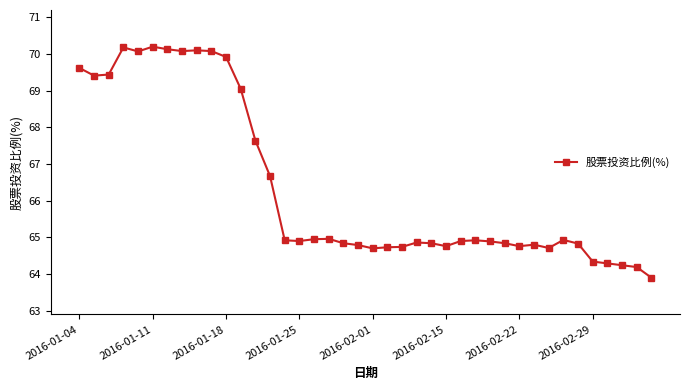

What is the value of the 34th point from the left?

64.9